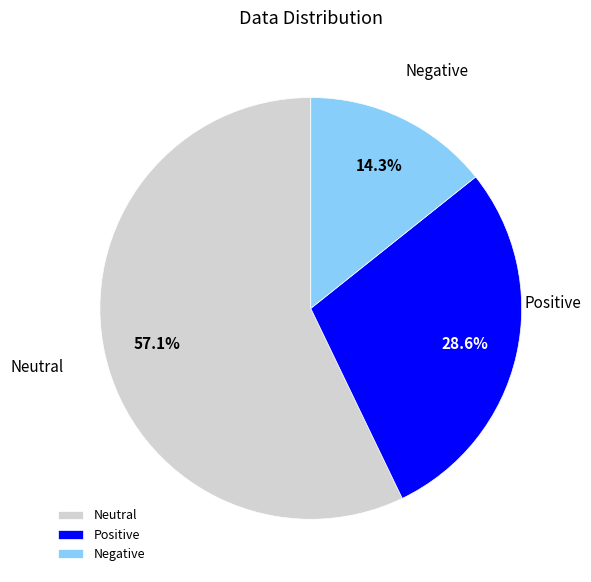

How many segments does this pie chart have?

3